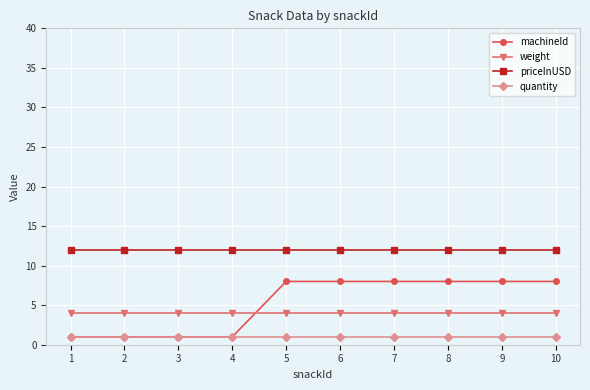

True or false: weight and priceInUSD cross at least once.

False